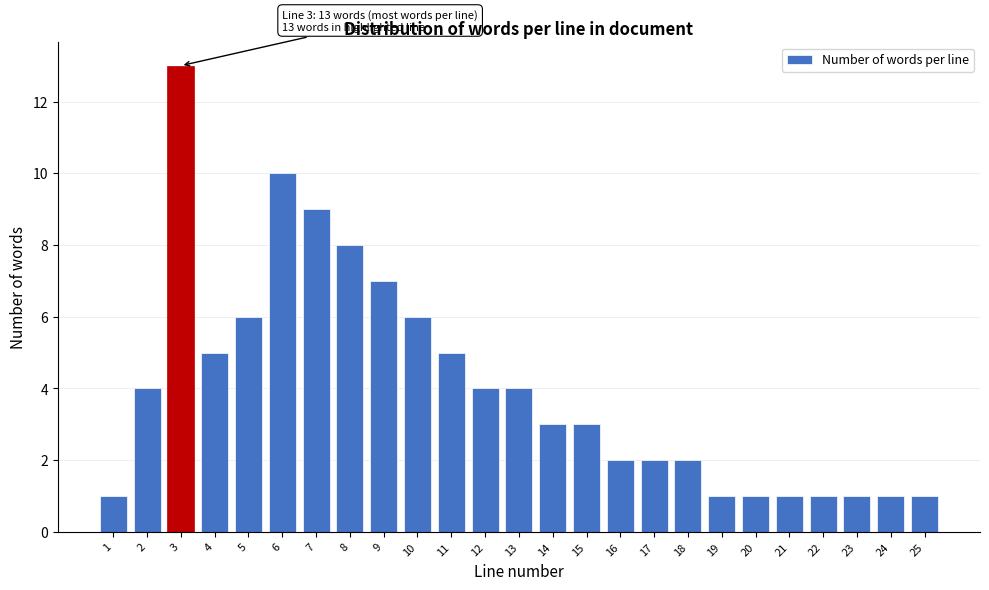

Reading left to right, transcribe all the data shown in this chart.

1	4	13	5	6	10	9	8	7	6	5	4	4	3	3	2	2	2	1	1	1	1	1	1	1